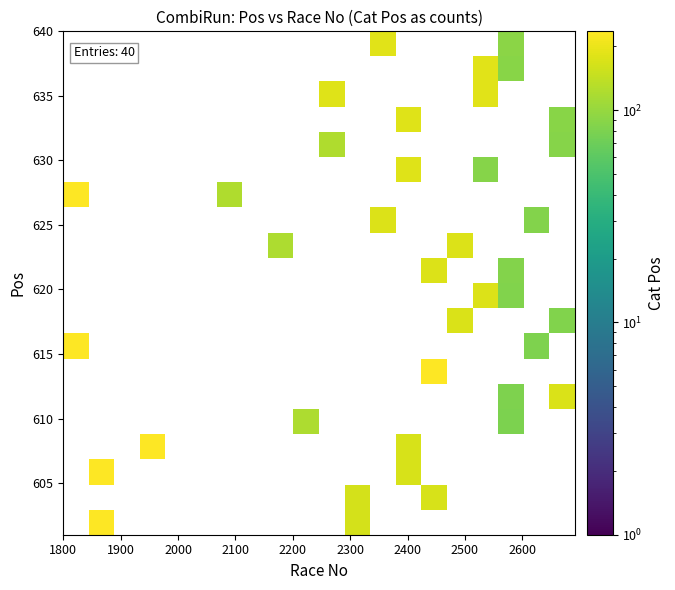

What is the maximum value shown in the chart?

345.0